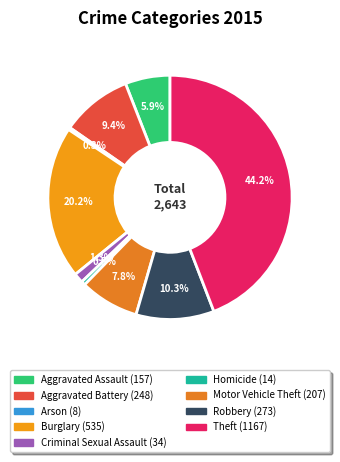

Which has a higher value, Burglary or Criminal Sexual Assault?

Burglary